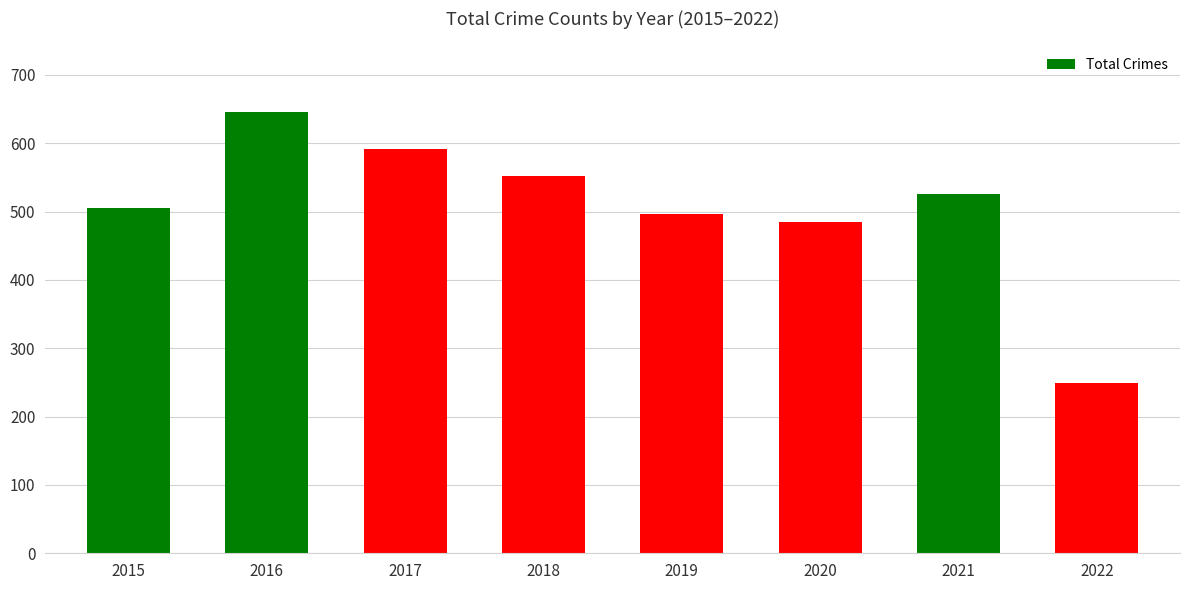

What is the value of the 2nd bar from the left?

646